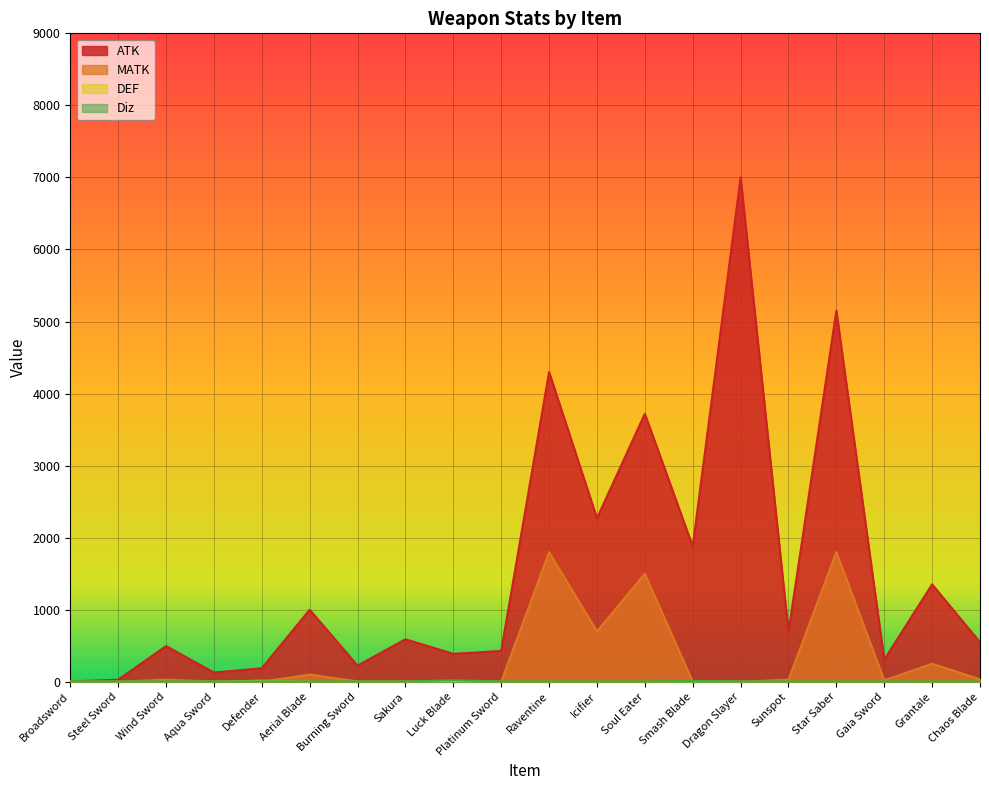

Which series has the widest spread of values?

ATK